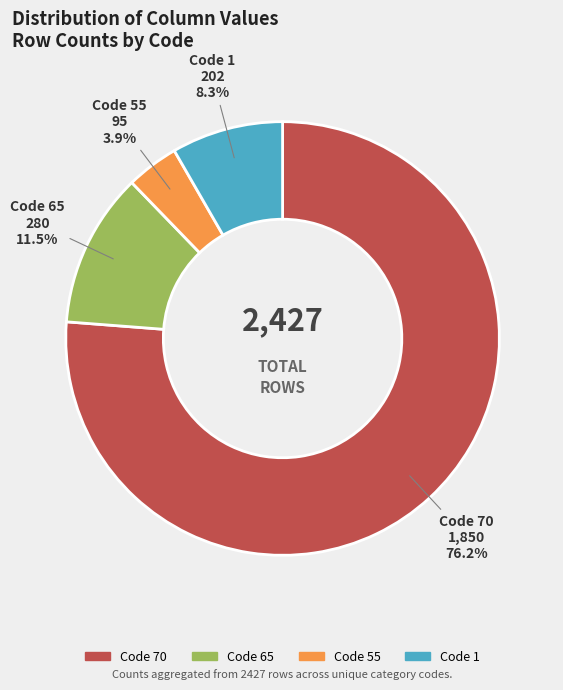

How many segments does this pie chart have?

4